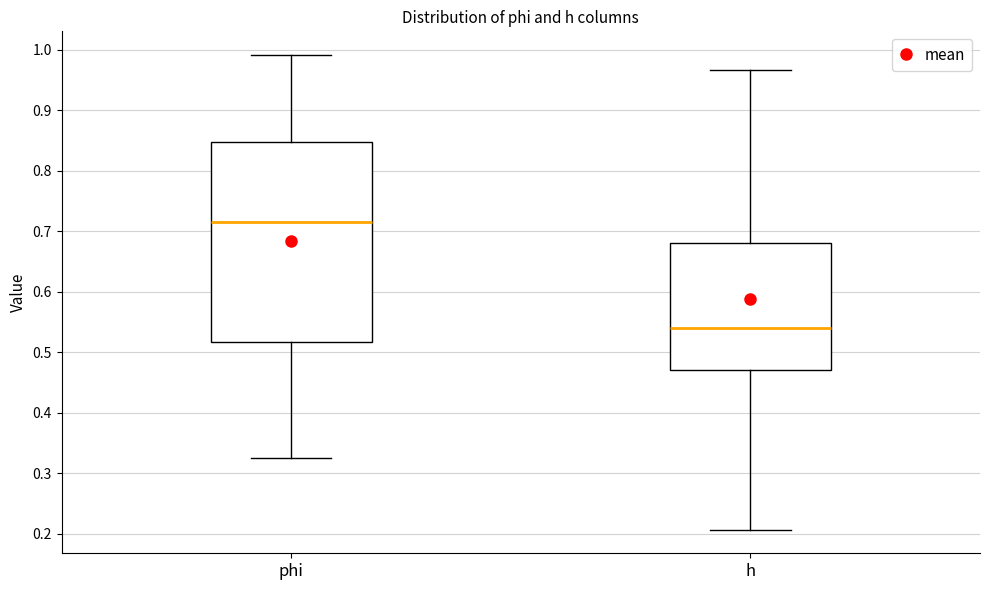

Comparing the boxes themselves (not the whiskers), which one is the tallest?

phi